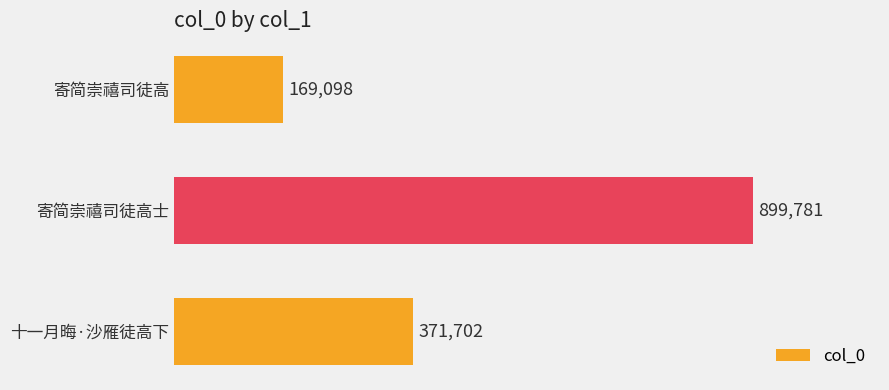

List the labels in order of value, largest first.

寄简崇禧司徒高士, 十一月晦·沙雁徒高下, 寄简崇禧司徒高